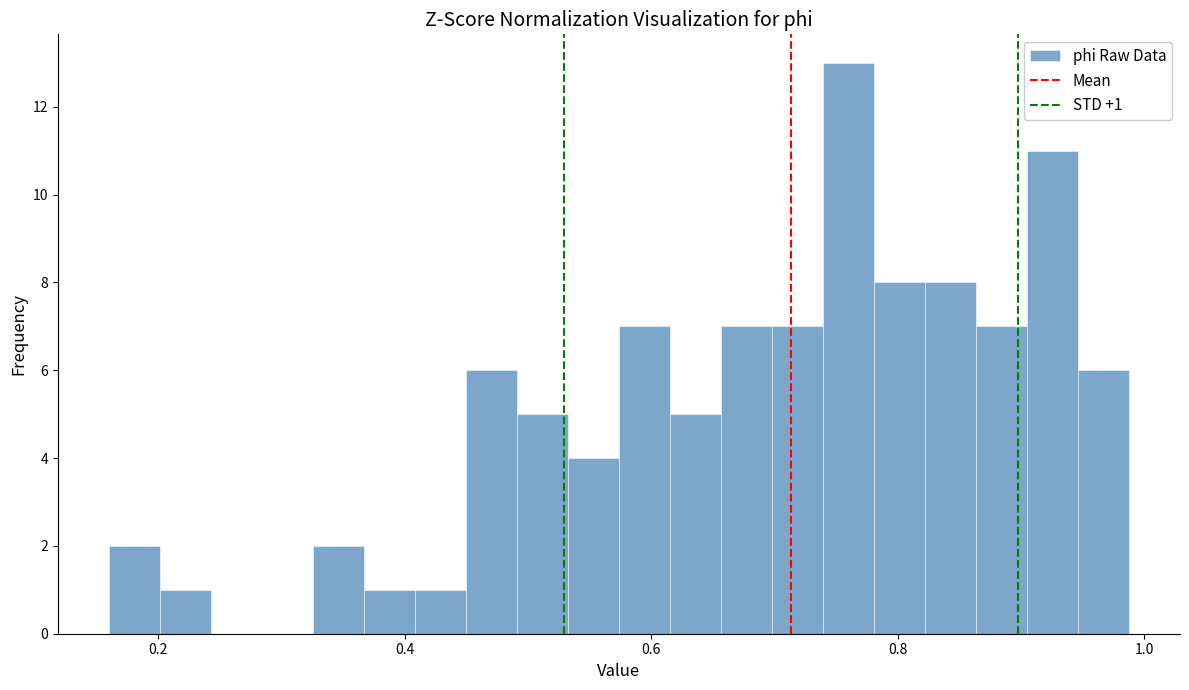

Around what value on the x-axis is the tallest bar? Give the approximate position of its centre, as read against the axis.

0.76